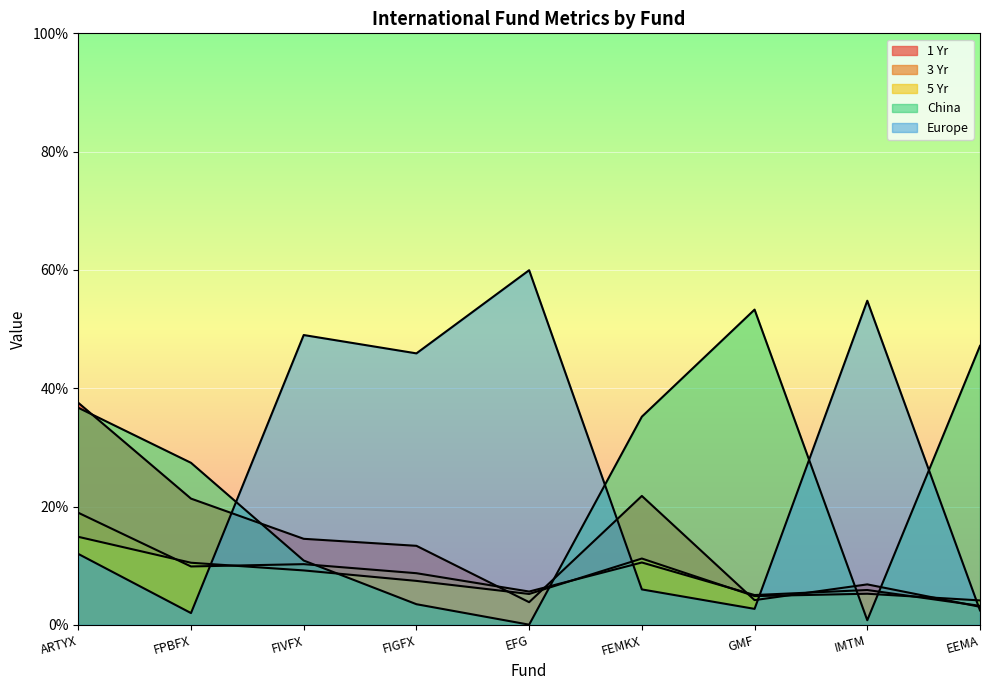

Where do China and 3 Yr first cross each other?

FIVFX and FIGFX